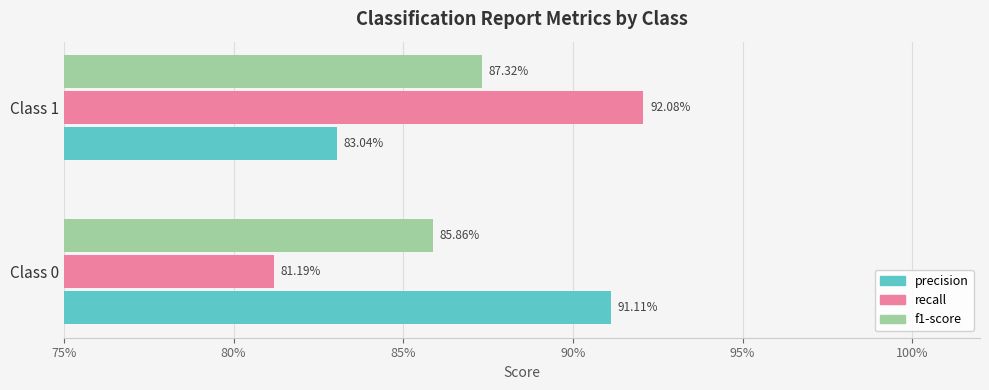

What are all the series names shown in the legend?

precision, recall, f1-score